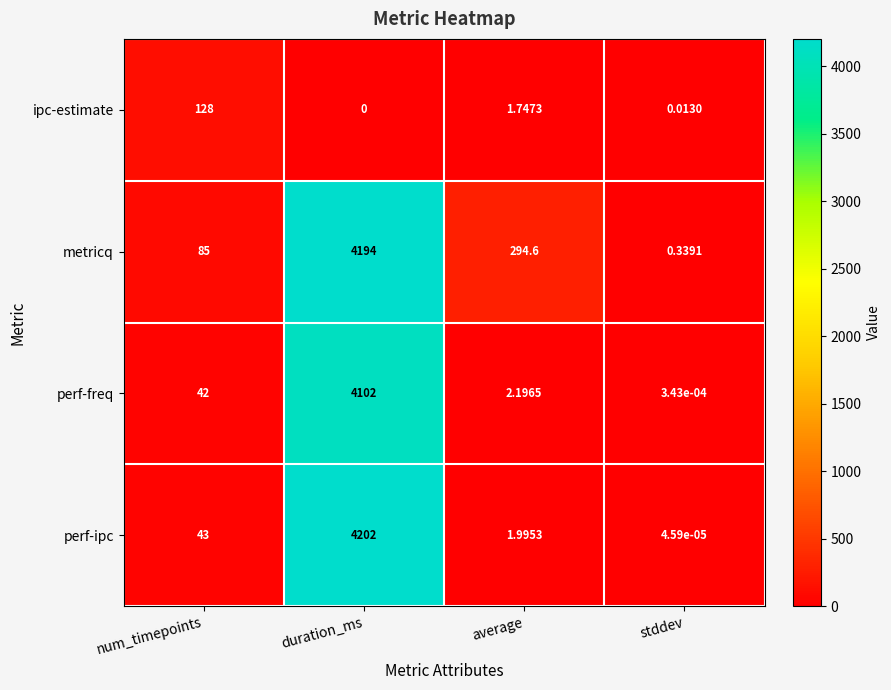

List the labels in order of perf-ipc value, largest first.

duration_ms, num_timepoints, average, stddev